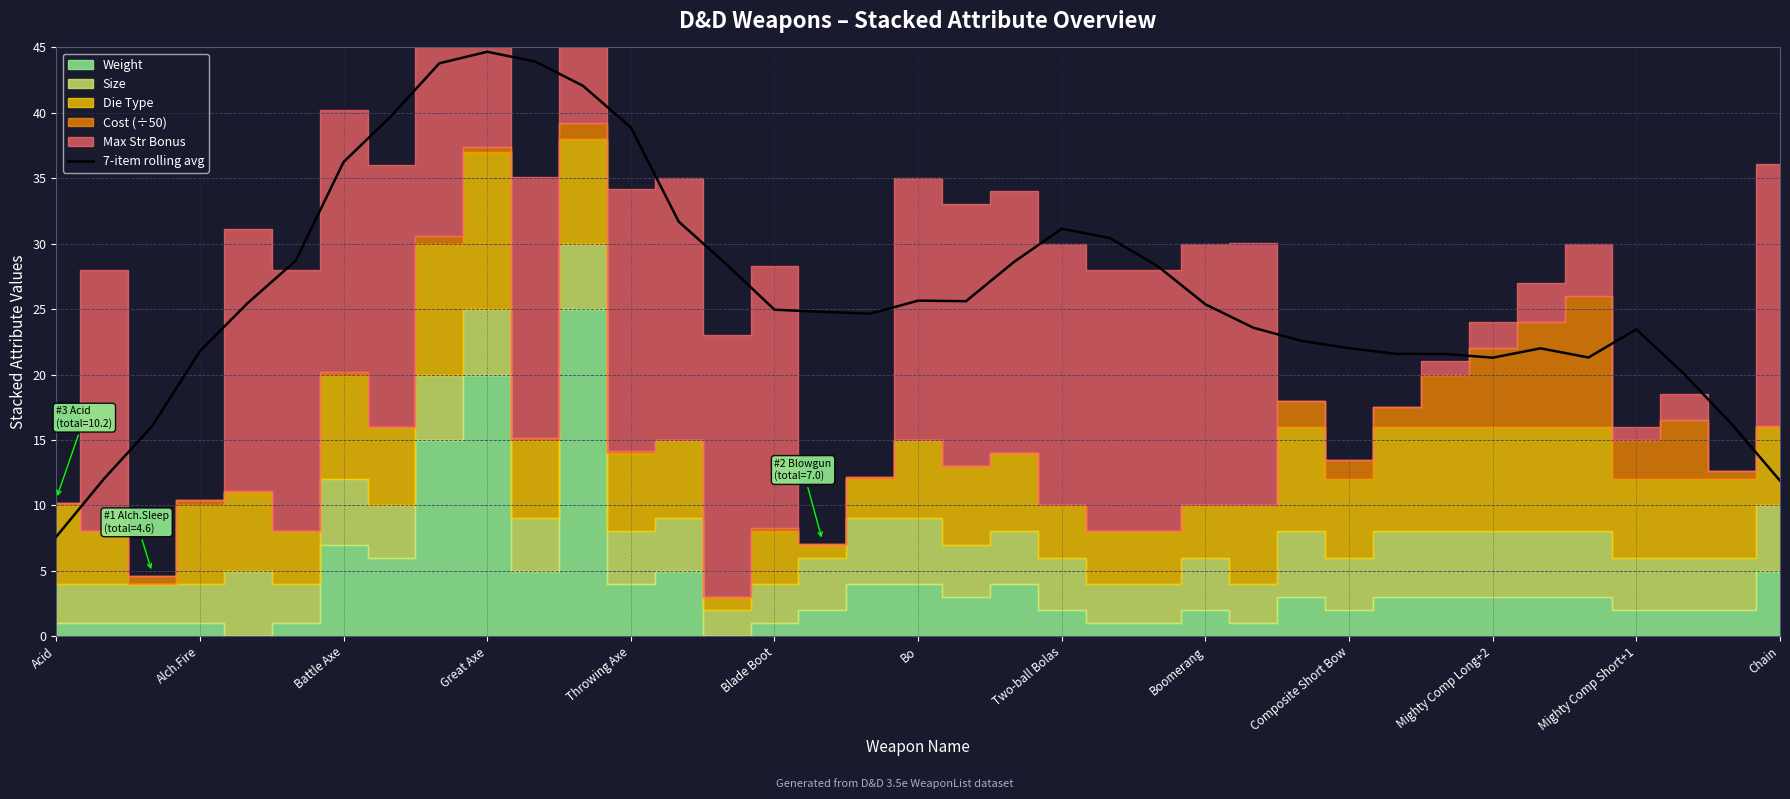

Is it true that 7-item rolling avg equals 14.7 at Blade Boot?

False